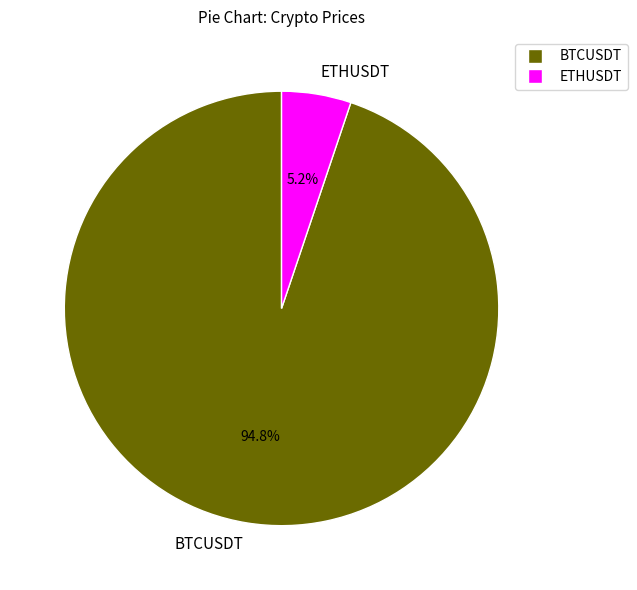

To the nearest percent, what percentage of the pie is ETHUSDT?

5%